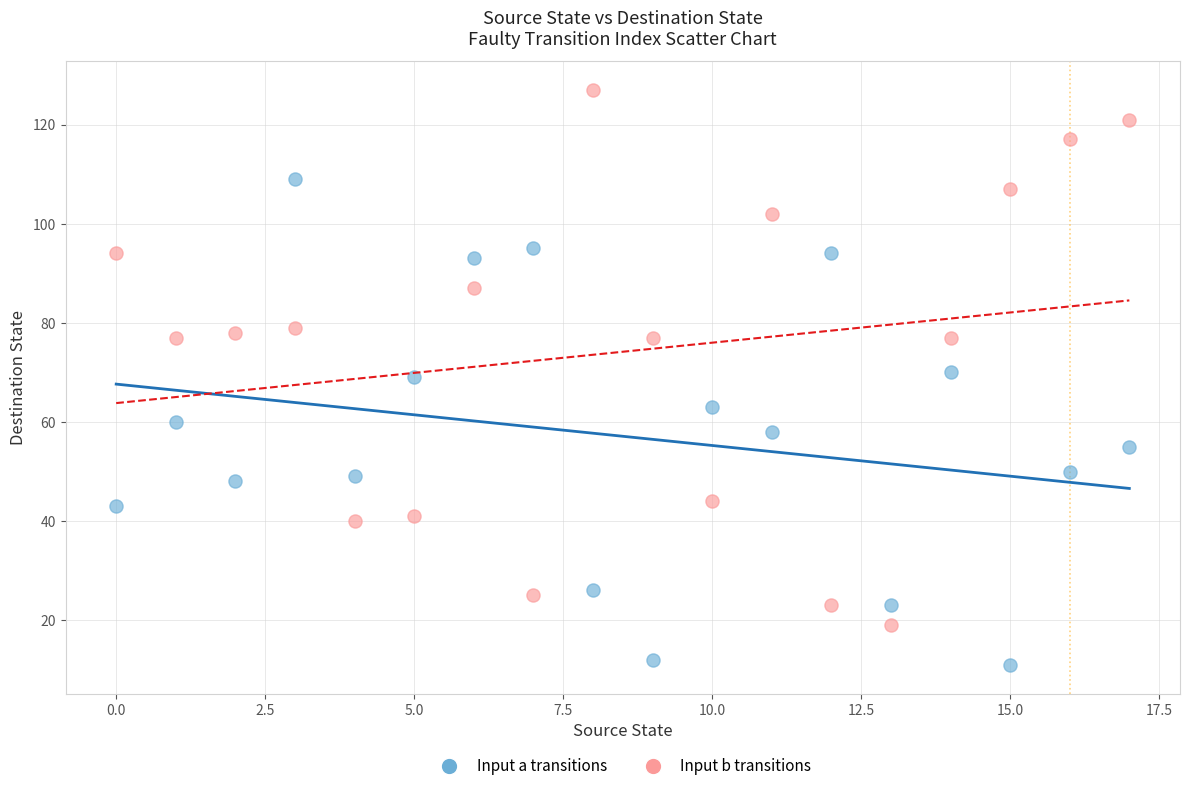

How many points are shown in the scatter plot?

36